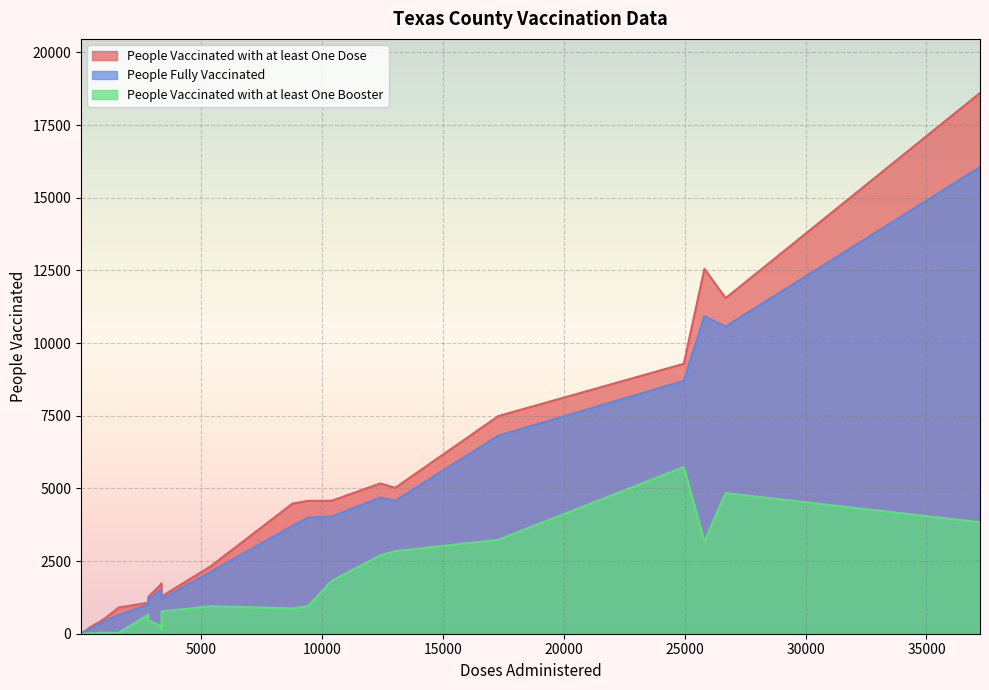

Which series has the largest range (max minus min)?

People Vaccinated with at least One Dose